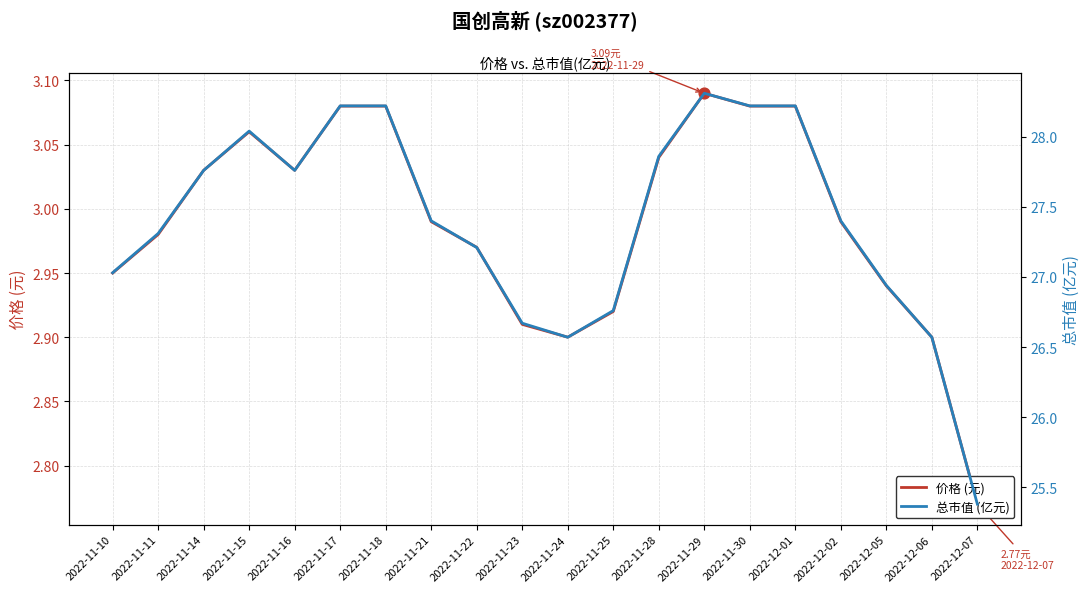

At which category is the sum across all series the highest?

2022-11-29